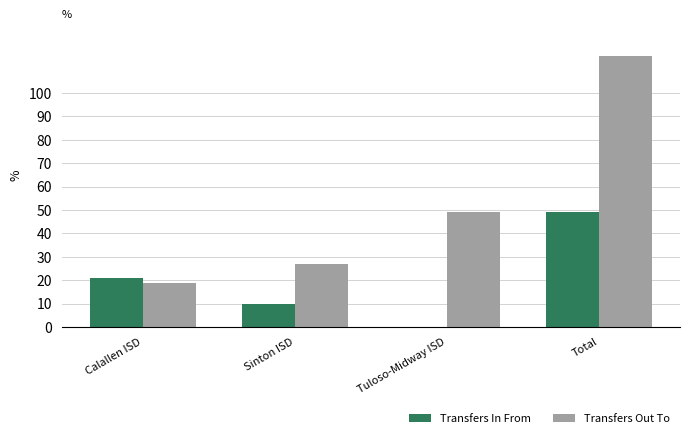

True or false: Transfers Out To has a value of 80 at Tuloso-Midway ISD.

False